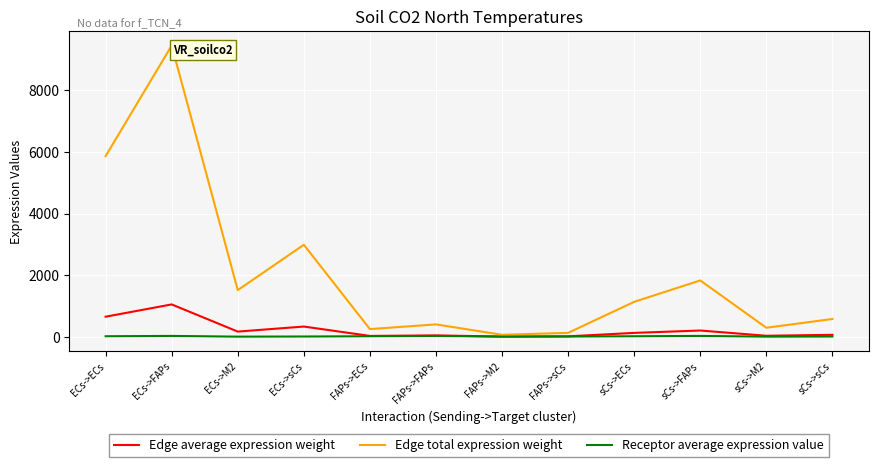

What is the sum of the Receptor average expression value values at ECs->FAPs and FAPs->FAPs?

55.2